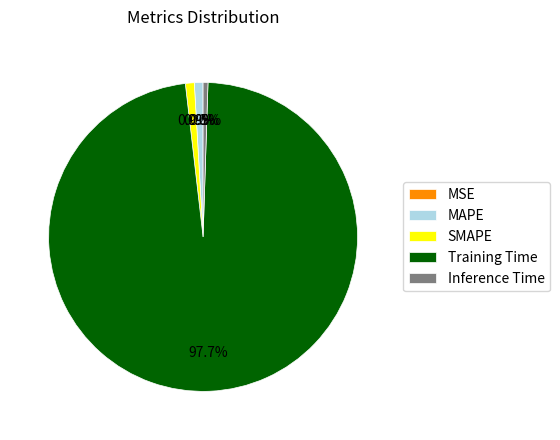

What percentage is NOT represented by Inference Time?

99.5%